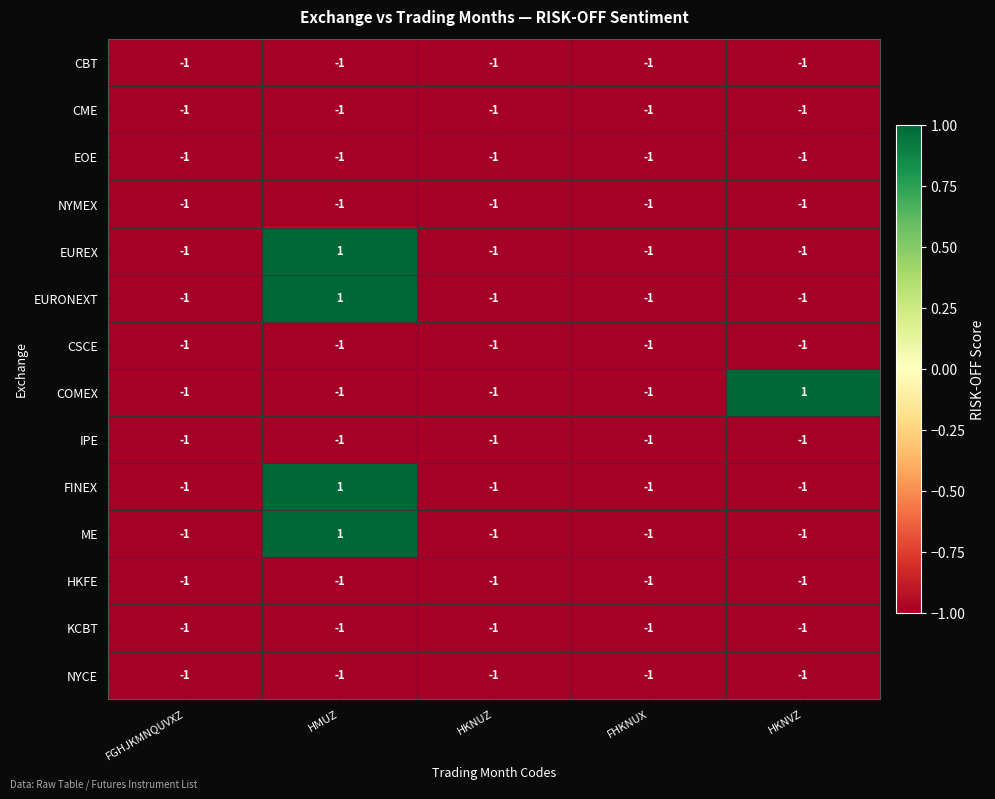

True or false: NYMEX has a value of -1 at HKNUZ.

True